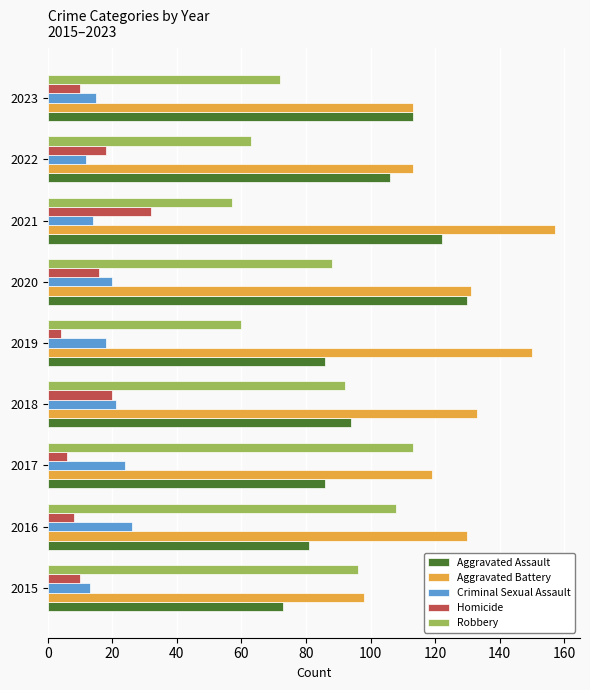

At 2021, list the series in order from smallest to largest.

Criminal Sexual Assault, Homicide, Robbery, Aggravated Assault, Aggravated Battery